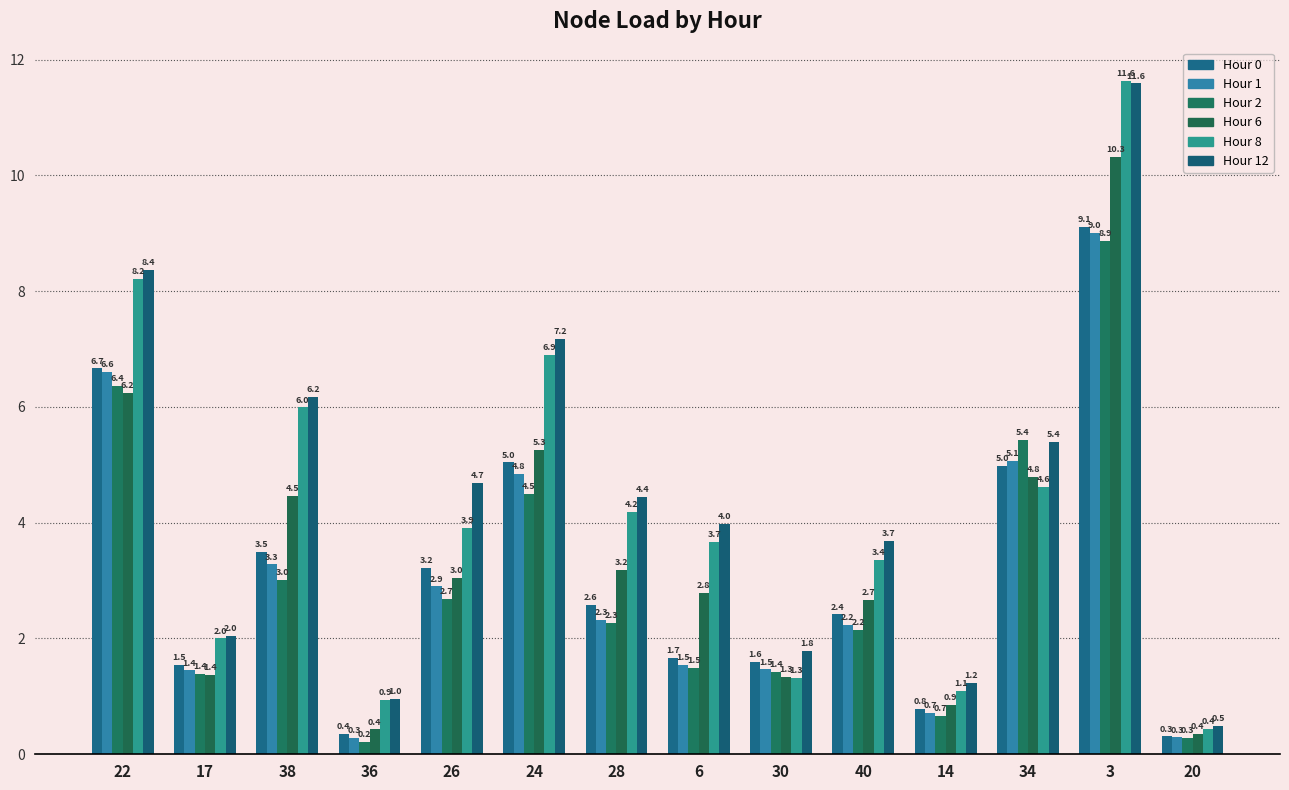

What is the approximate value of Hour 0 at 26?

3.2